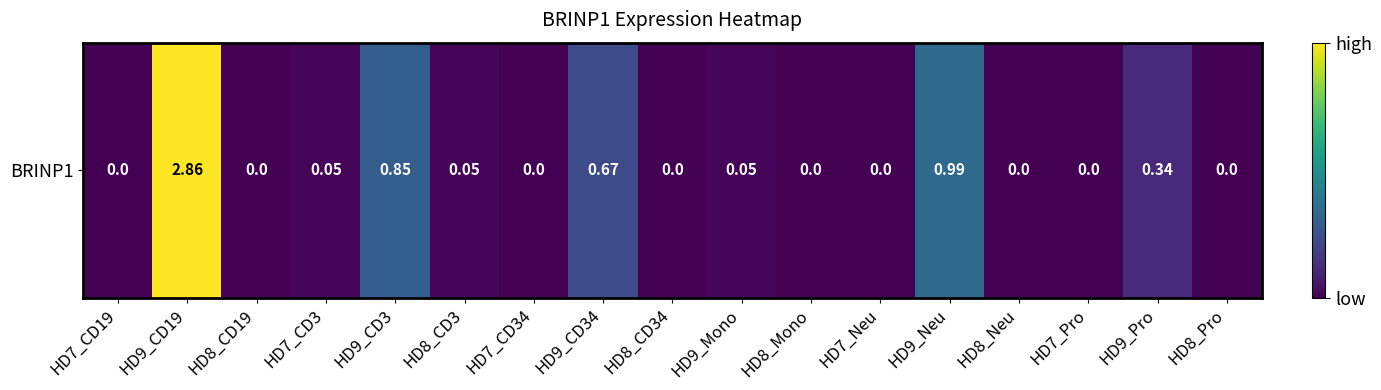

At which label is the value closest to 1?

HD9_Neu